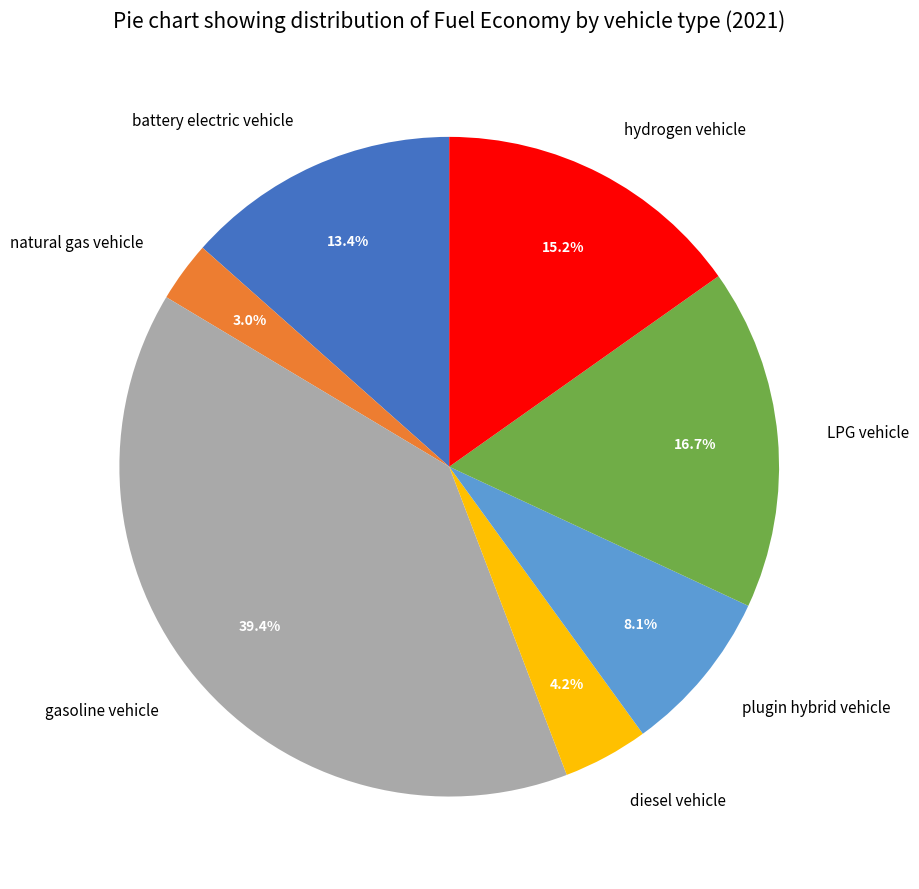

Is it true that plugin hybrid vehicle is 8% of the pie?

True